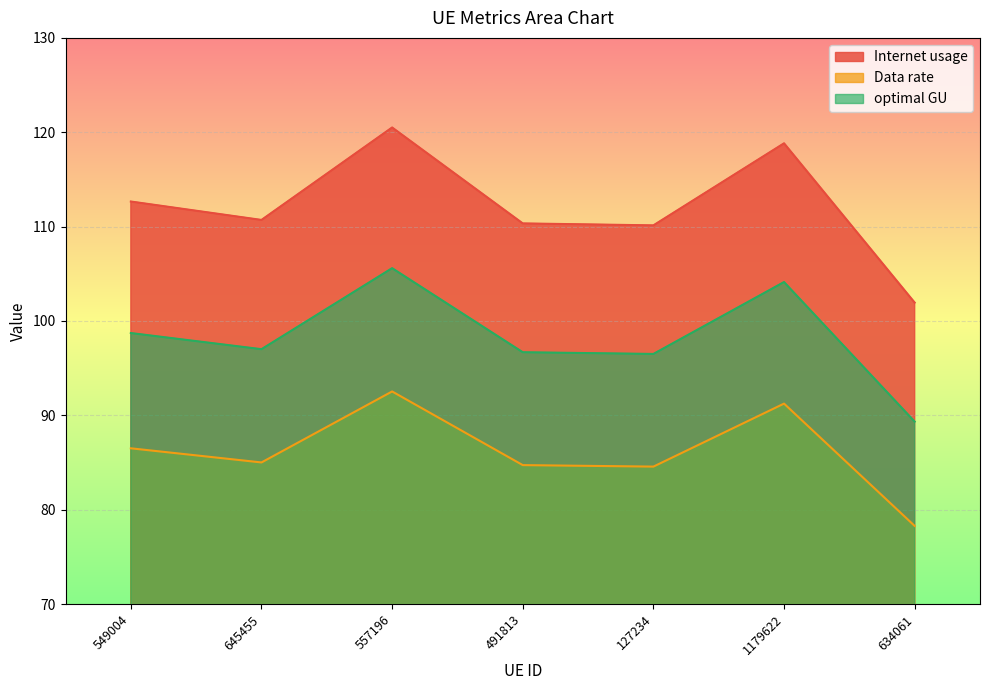

True or false: Internet usage has more than 0 points higher than both neighbors.

True